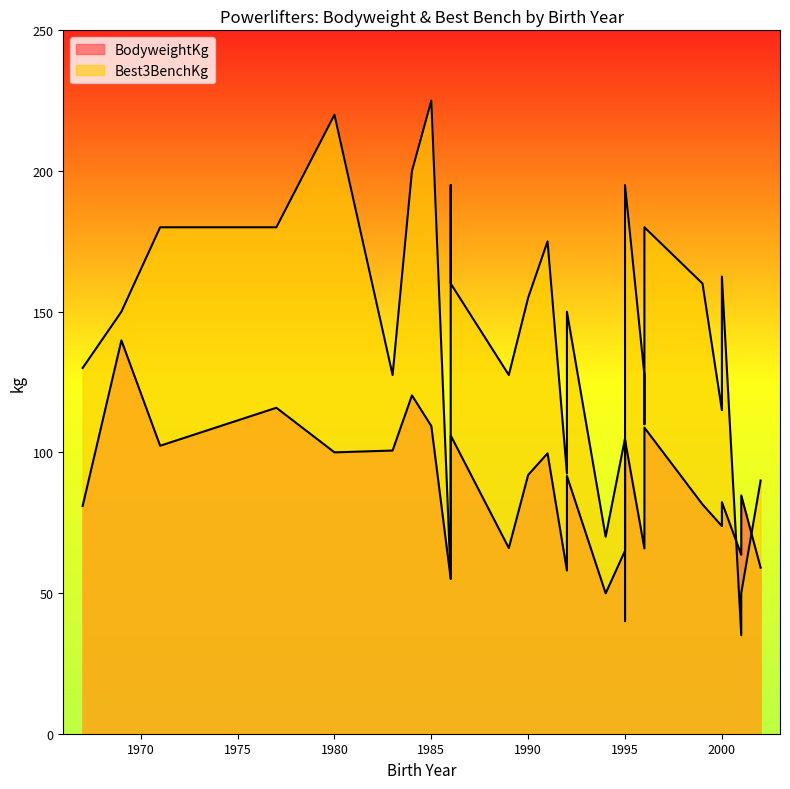

How many interior local peaks does the BodyweightKg series have?

7